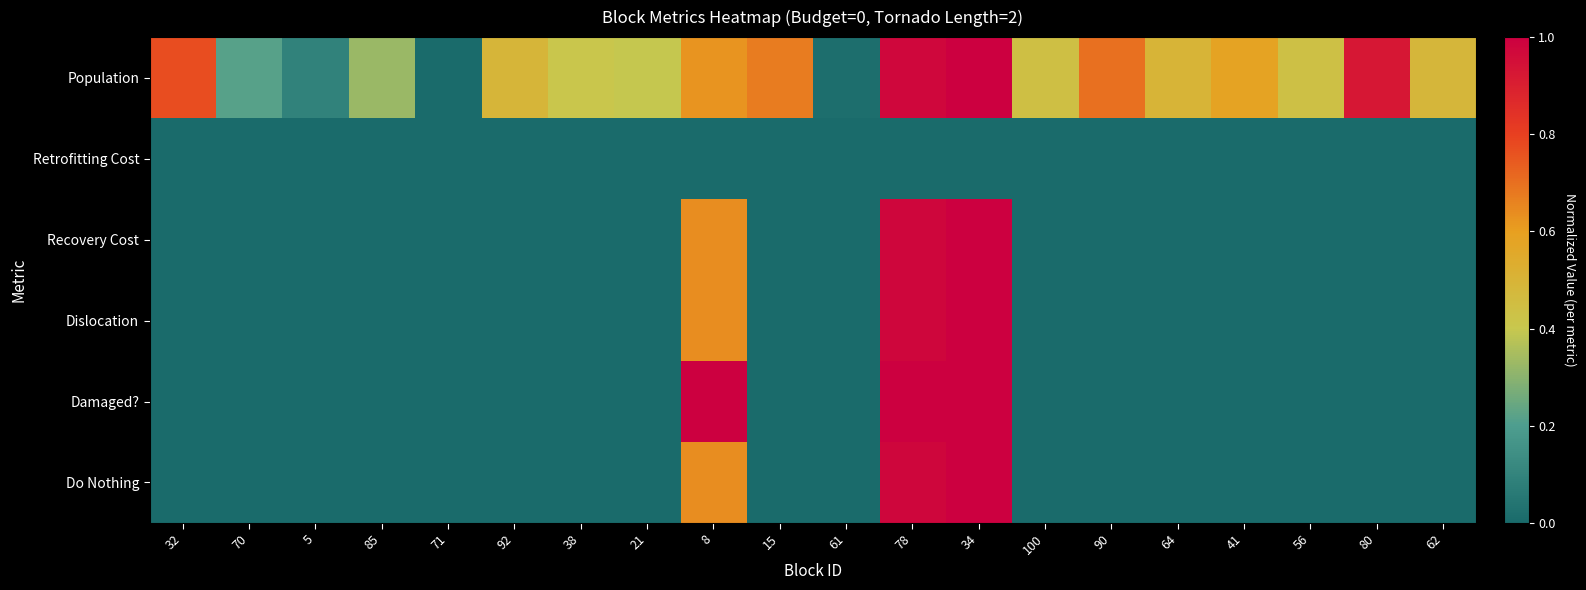

Reading left to right, list all the values displayed in this chart.

Population: 32=0.8	70=0.2	5=0.1	85=0.3	71=0.0	92=0.5	38=0.4	21=0.4	8=0.6	15=0.7	61=0.0	78=1.0	34=1.0	100=0.4	90=0.7	64=0.5	41=0.6	56=0.4	80=0.9	62=0.5
Retrofitting Cost: 32=0.0	70=0.0	5=0.0	85=0.0	71=0.0	92=0.0	38=0.0	21=0.0	8=0.0	15=0.0	61=0.0	78=0.0	34=0.0	100=0.0	90=0.0	64=0.0	41=0.0	56=0.0	80=0.0	62=0.0
Recovery Cost: 32=0.0	70=0.0	5=0.0	85=0.0	71=0.0	92=0.0	38=0.0	21=0.0	8=0.6	15=0.0	61=0.0	78=1.0	34=1.0	100=0.0	90=0.0	64=0.0	41=0.0	56=0.0	80=0.0	62=0.0
Dislocation: 32=0.0	70=0.0	5=0.0	85=0.0	71=0.0	92=0.0	38=0.0	21=0.0	8=0.6	15=0.0	61=0.0	78=1.0	34=1.0	100=0.0	90=0.0	64=0.0	41=0.0	56=0.0	80=0.0	62=0.0
Damaged?: 32=0.0	70=0.0	5=0.0	85=0.0	71=0.0	92=0.0	38=0.0	21=0.0	8=1.0	15=0.0	61=0.0	78=1.0	34=1.0	100=0.0	90=0.0	64=0.0	41=0.0	56=0.0	80=0.0	62=0.0
Do Nothing: 32=0.0	70=0.0	5=0.0	85=0.0	71=0.0	92=0.0	38=0.0	21=0.0	8=0.6	15=0.0	61=0.0	78=1.0	34=1.0	100=0.0	90=0.0	64=0.0	41=0.0	56=0.0	80=0.0	62=0.0